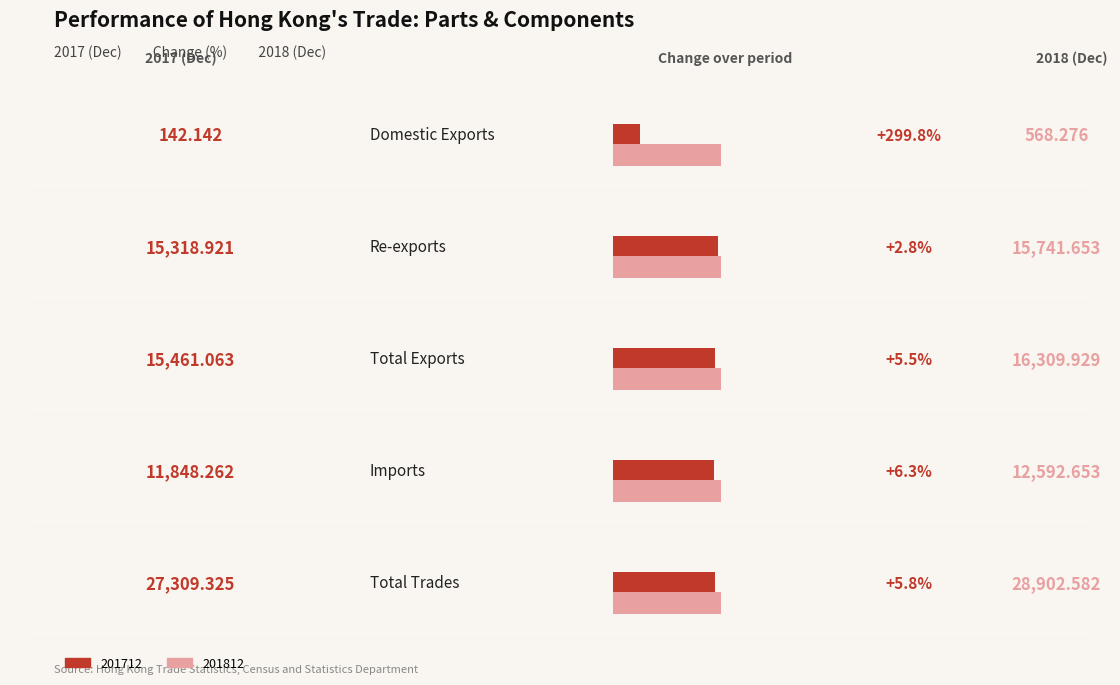

What is the value of the 201712 bar at the 5th from the left?

27309.3